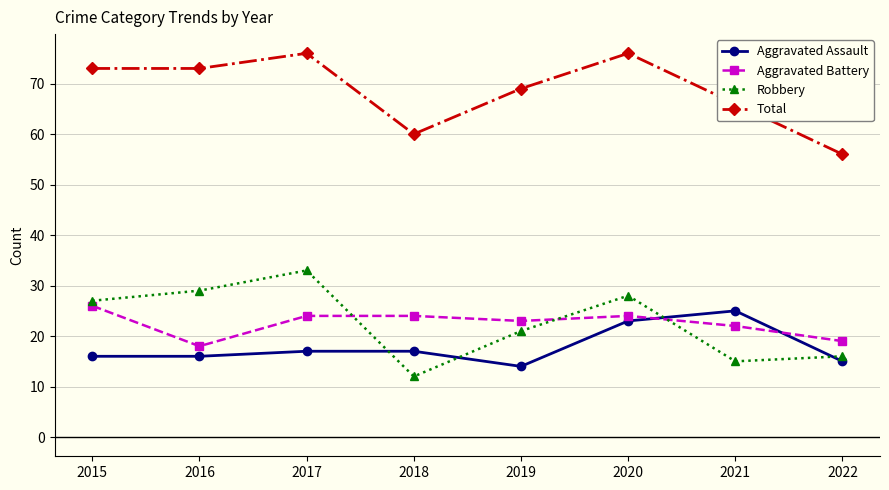

Count the number of categories in the chart.

8